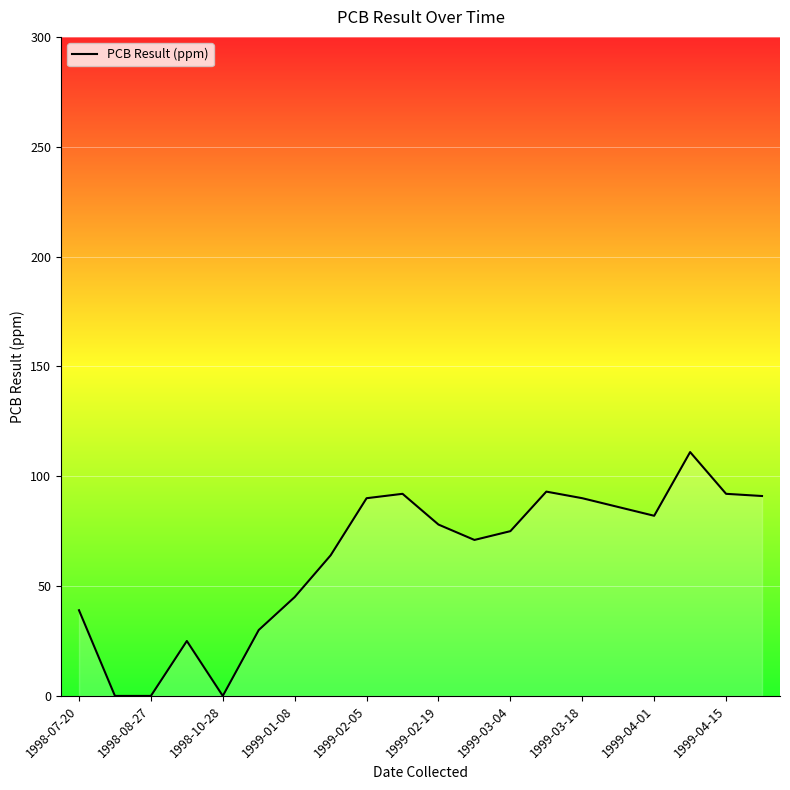

What is the maximum value shown in the chart?

111